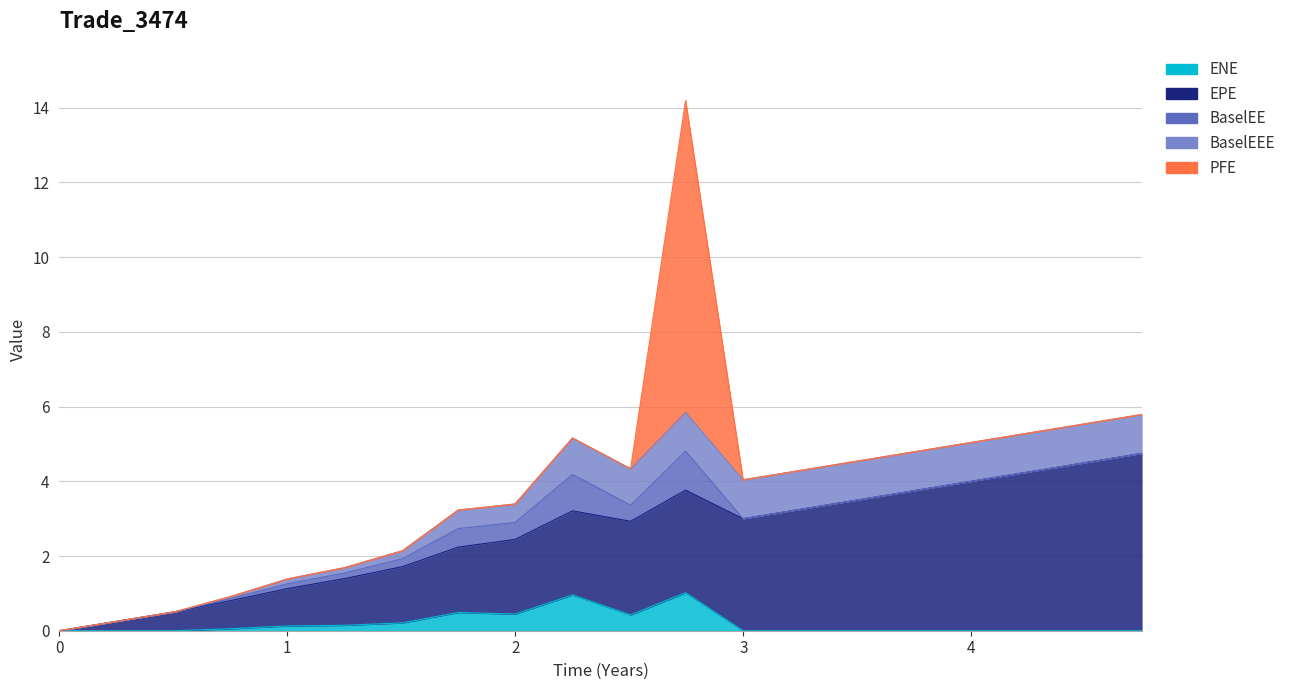

What is the difference between the maximum and minimum values in the EPE series?

4.7